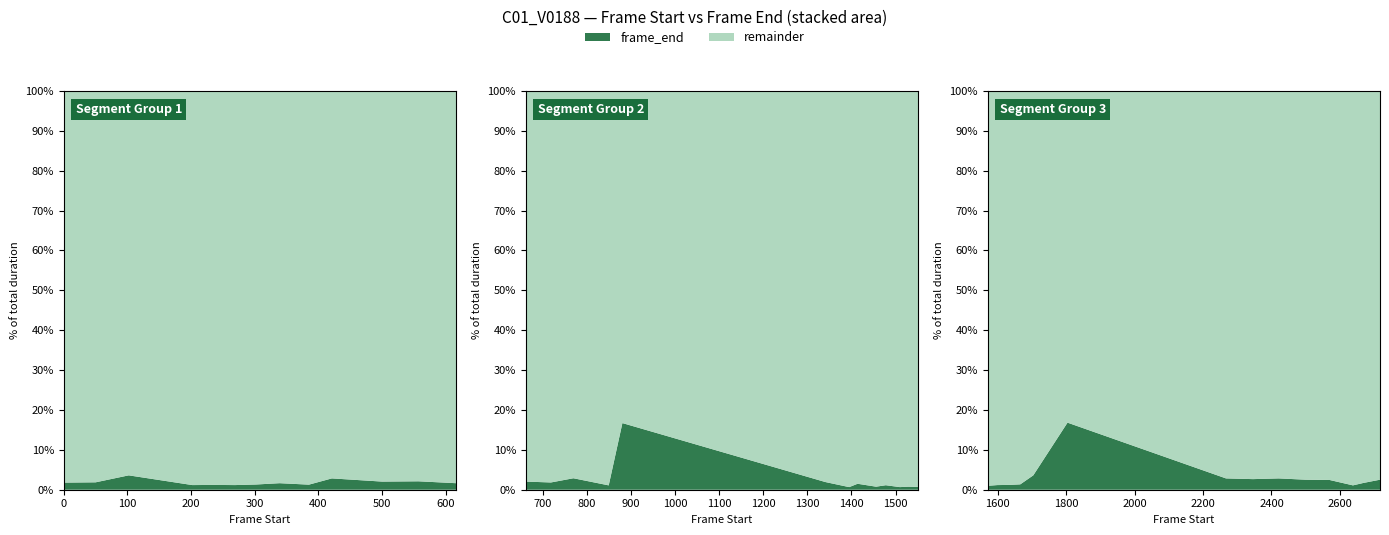

Reading left to right, what are all the values shown in this chart?

0=49	50=101	102=201	202=234	235=268	269=301	302=338	339=384	385=420	421=499	500=556	557=615	616=661	662=718	719=769	770=849	850=880	881=1340	1341=1394	1395=1413	1414=1455	1456=1477	1478=1509	1510=1528	1529=1550	1551=1570	1571=1598	1599=1631	1632=1665	1666=1703	1704=1803	1804=2266	2267=2345	2346=2419	2421=2499	2500=2569	2570=2637	2638=2668	2669=2716	2717=2786